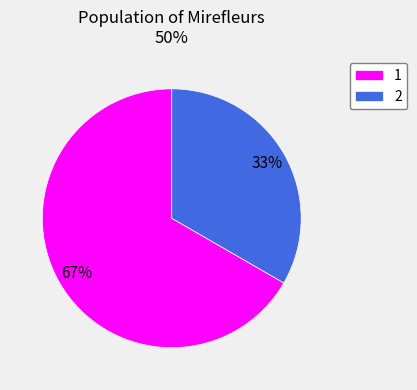

To the nearest percent, what is the combined percentage of 1 and 2?

100%